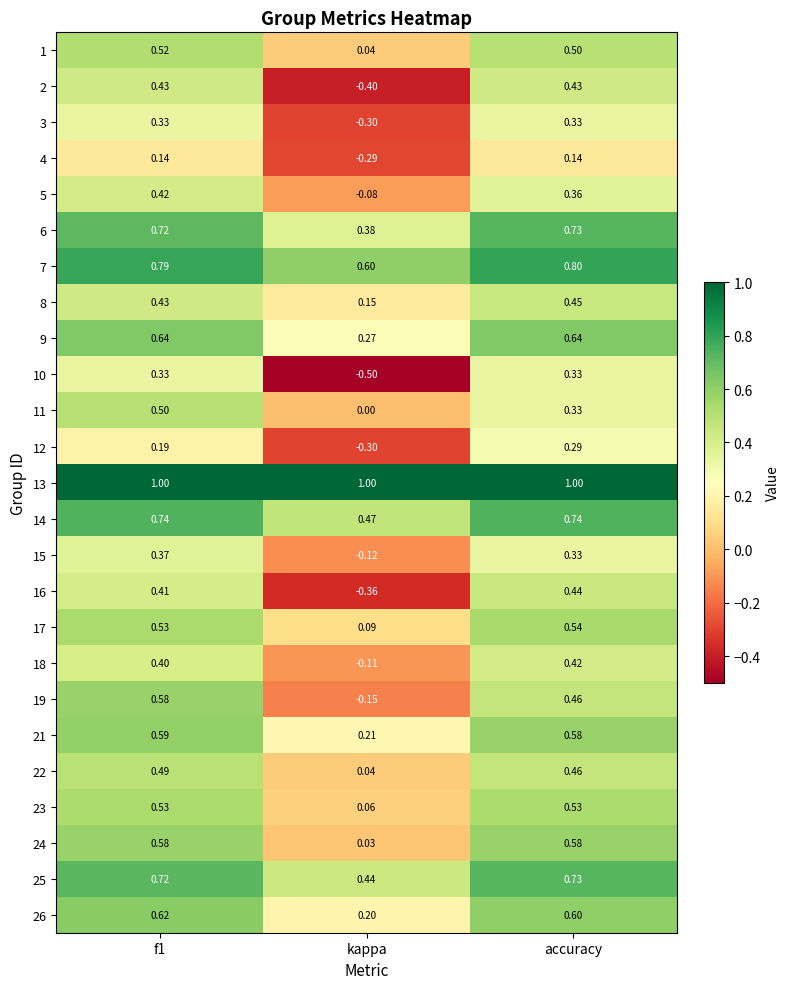

Where is 5 nearest to the value 0?

kappa